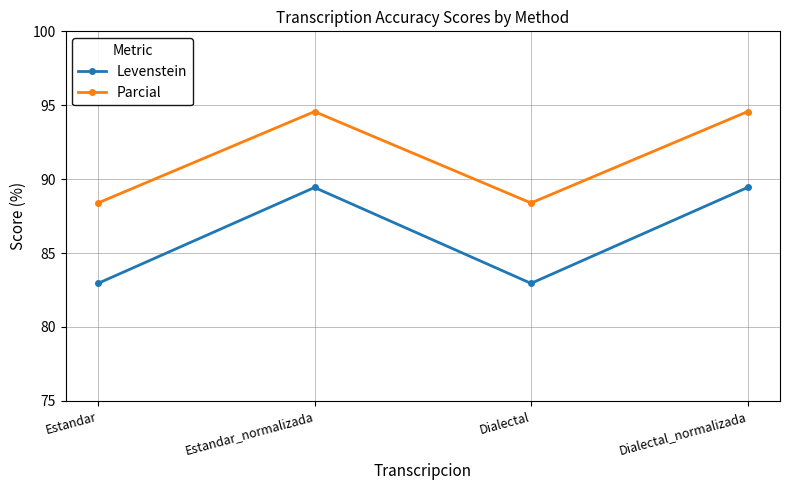

Read the Levenstein value at Estandar_normalizada.

89.4